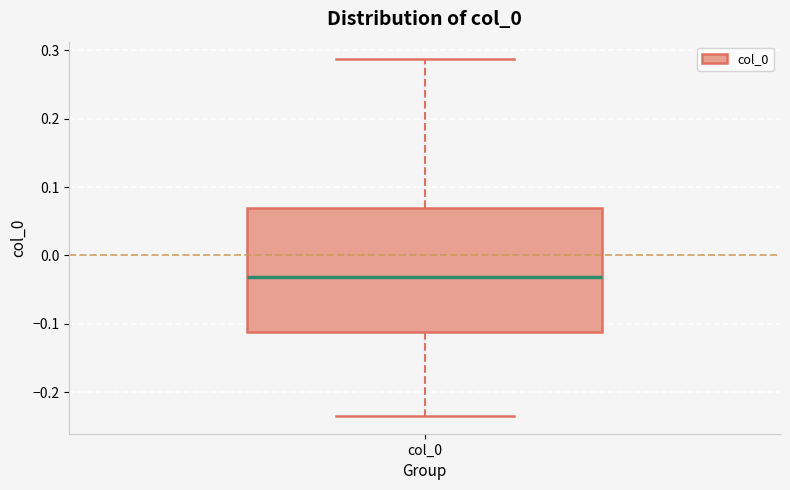

Where is the upper edge of the box for col_0 on the y-axis? The values are not printed on the chart, so give them approximately, as read against the axis.

0.07